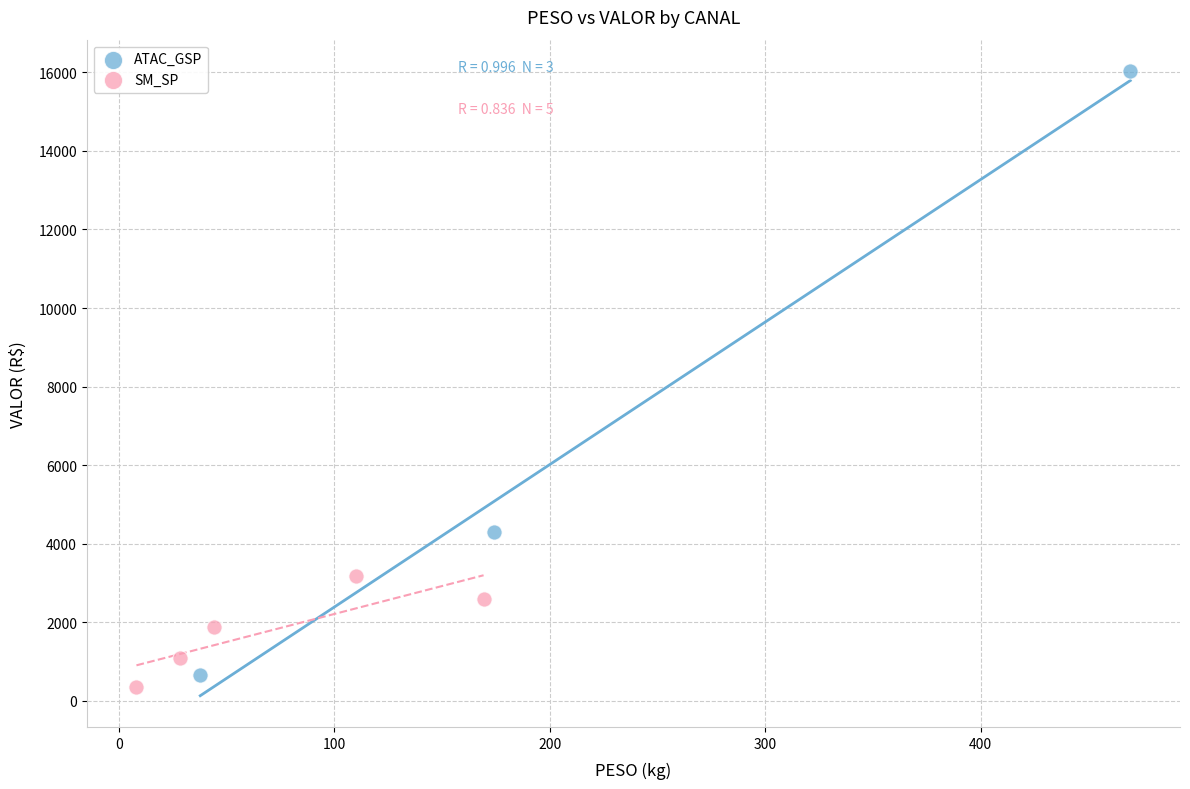

Which series contains the highest Y value?

ATAC_GSP